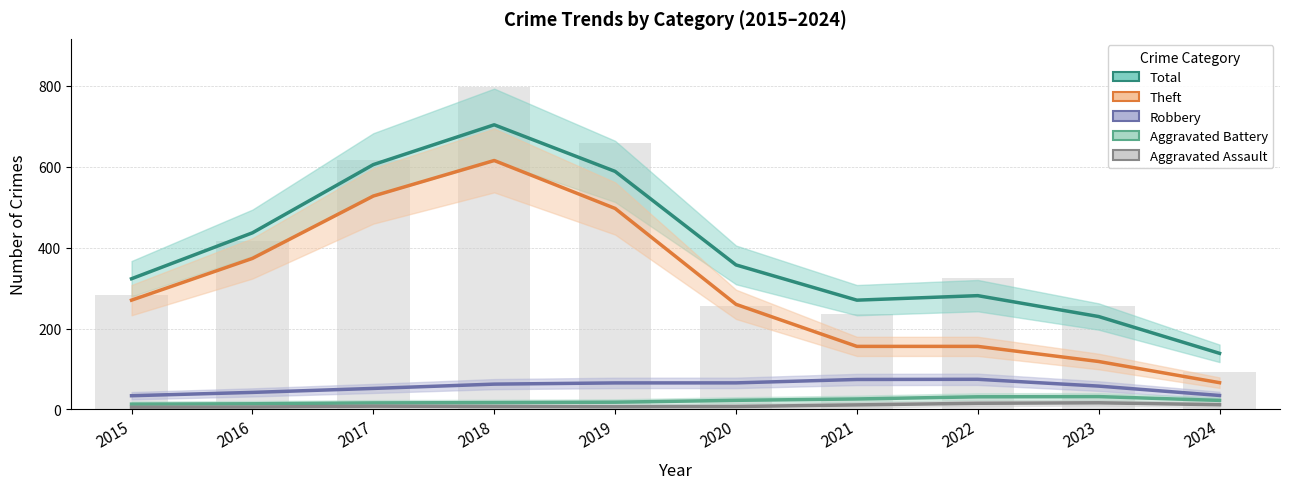

What are all the series names shown in the legend?

Total, Theft, Robbery, Aggravated Battery, Aggravated Assault